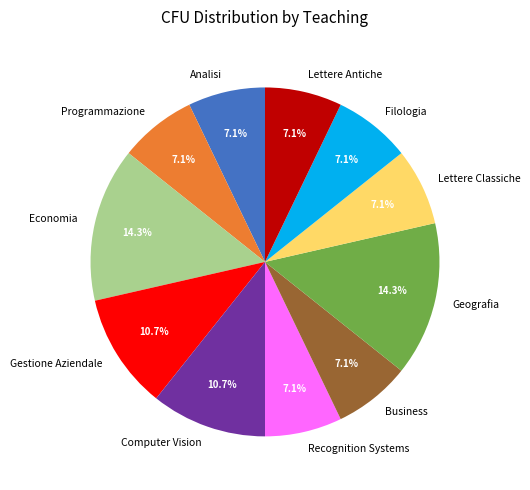

What portion of the pie excludes Filologia?

92.9%